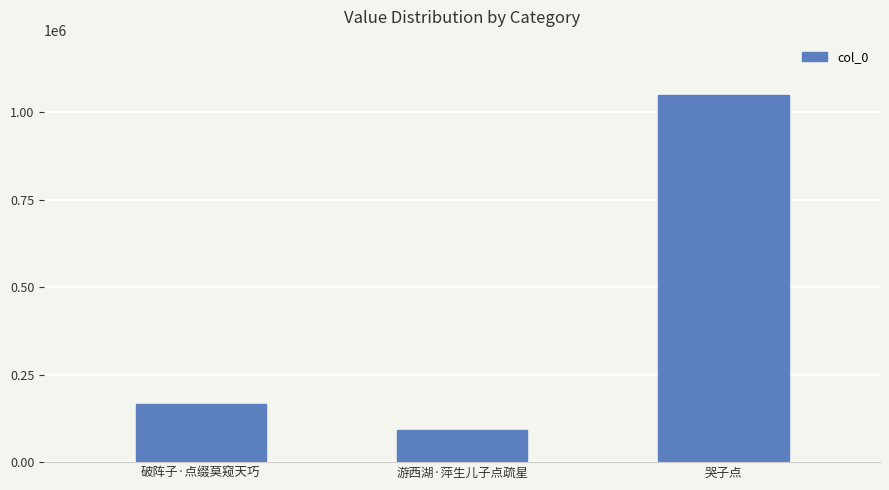

Between 哭子点 and 游西湖·萍生儿子点疏星, which is larger?

哭子点